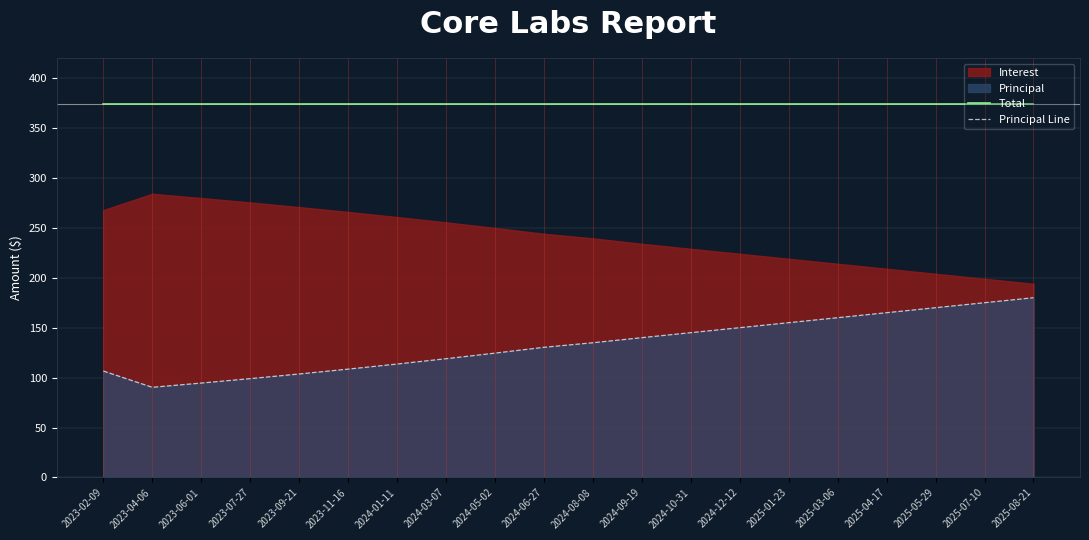

What is the minimum value for Total?

374.4